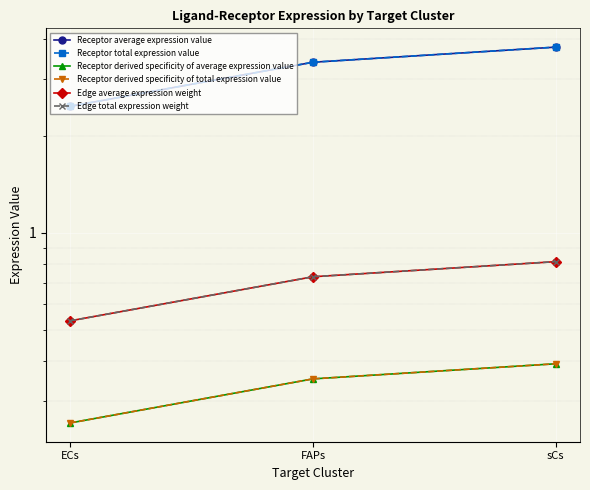

Is this an area chart (filled region under the line)?

No